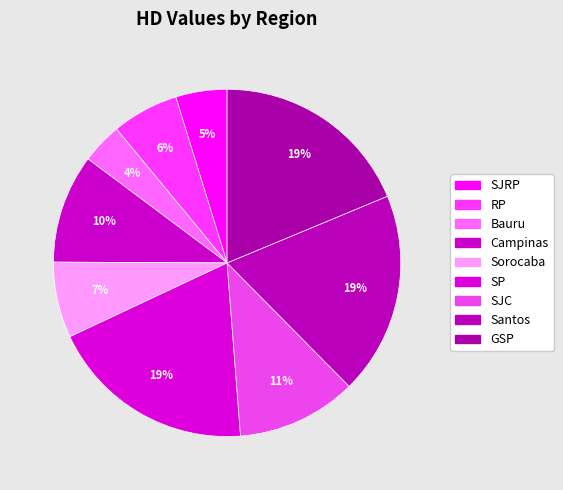

Approximately how many times larger is the value at SJRP compared to SP?

0.2